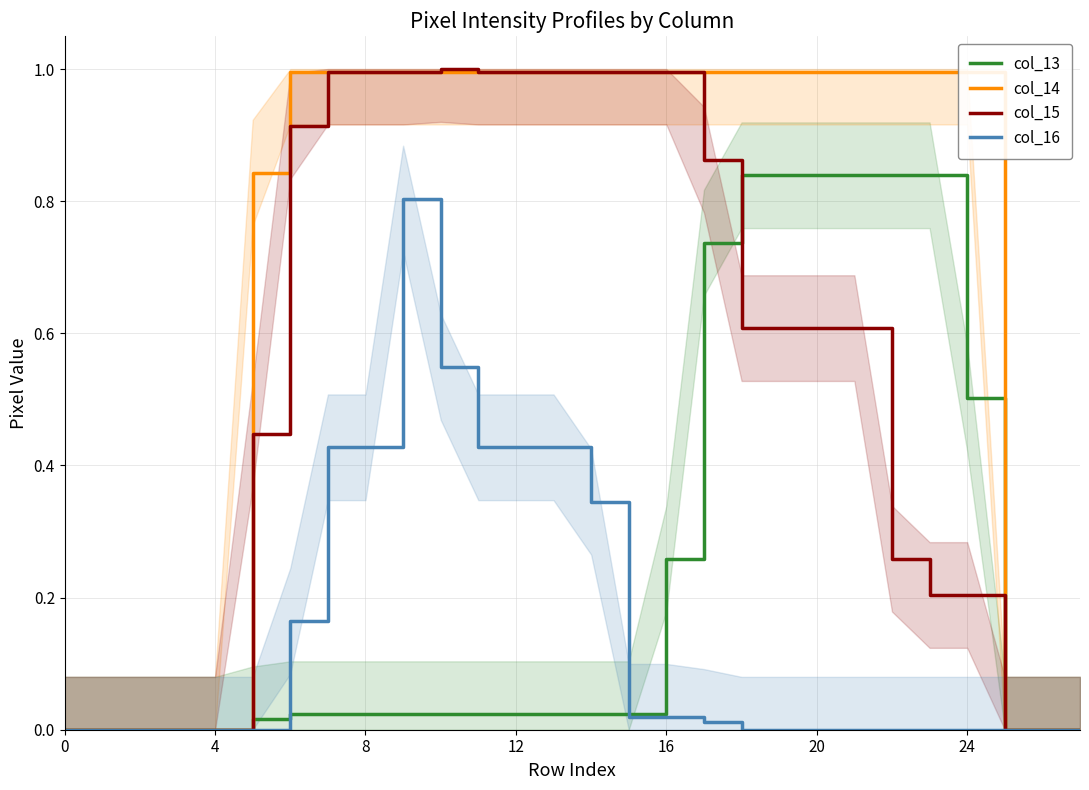

How many lines are shown in the chart?

4